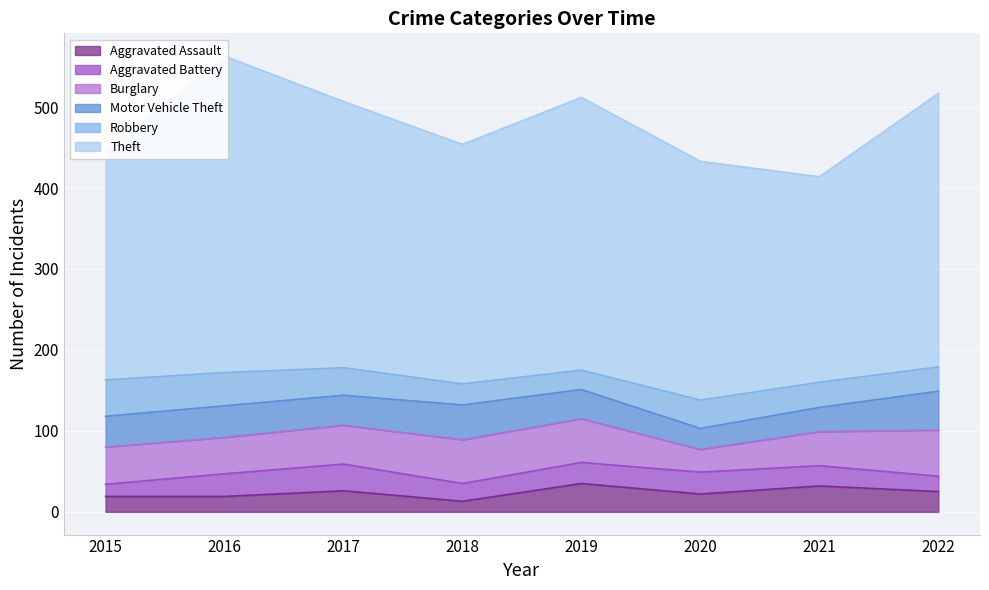

Is it true that Motor Vehicle Theft equals 66 at 2017?

False